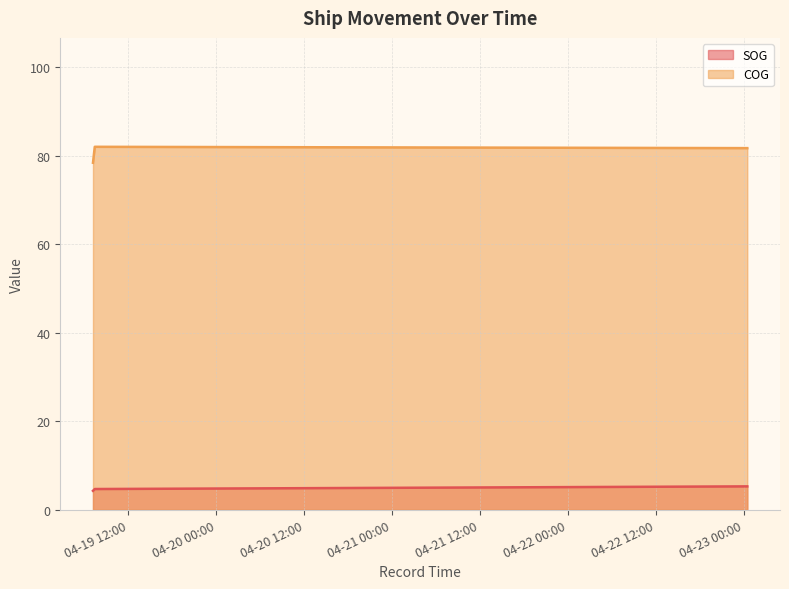

At how many categories does at least one series exceed 64?

3